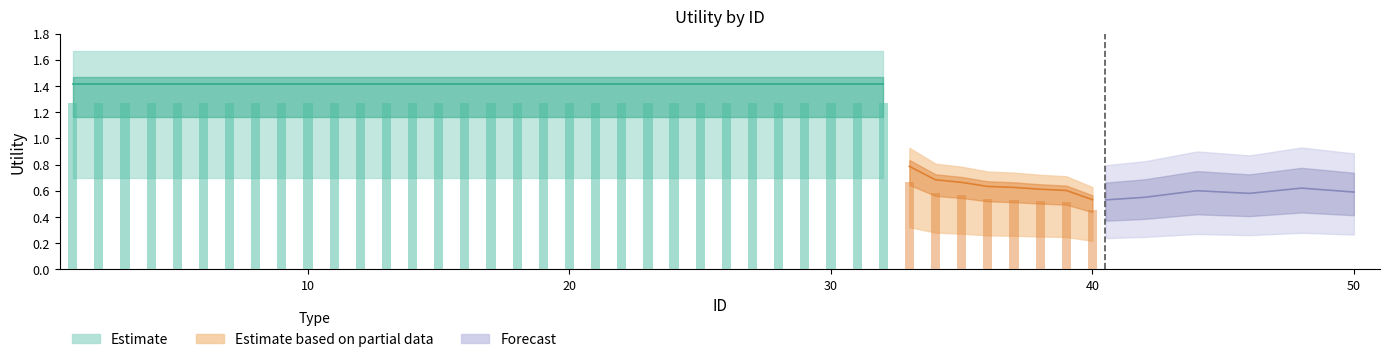

Is the value of Utility_mid at 14 greater than the value of Estimate based on partial data at 10?

Yes